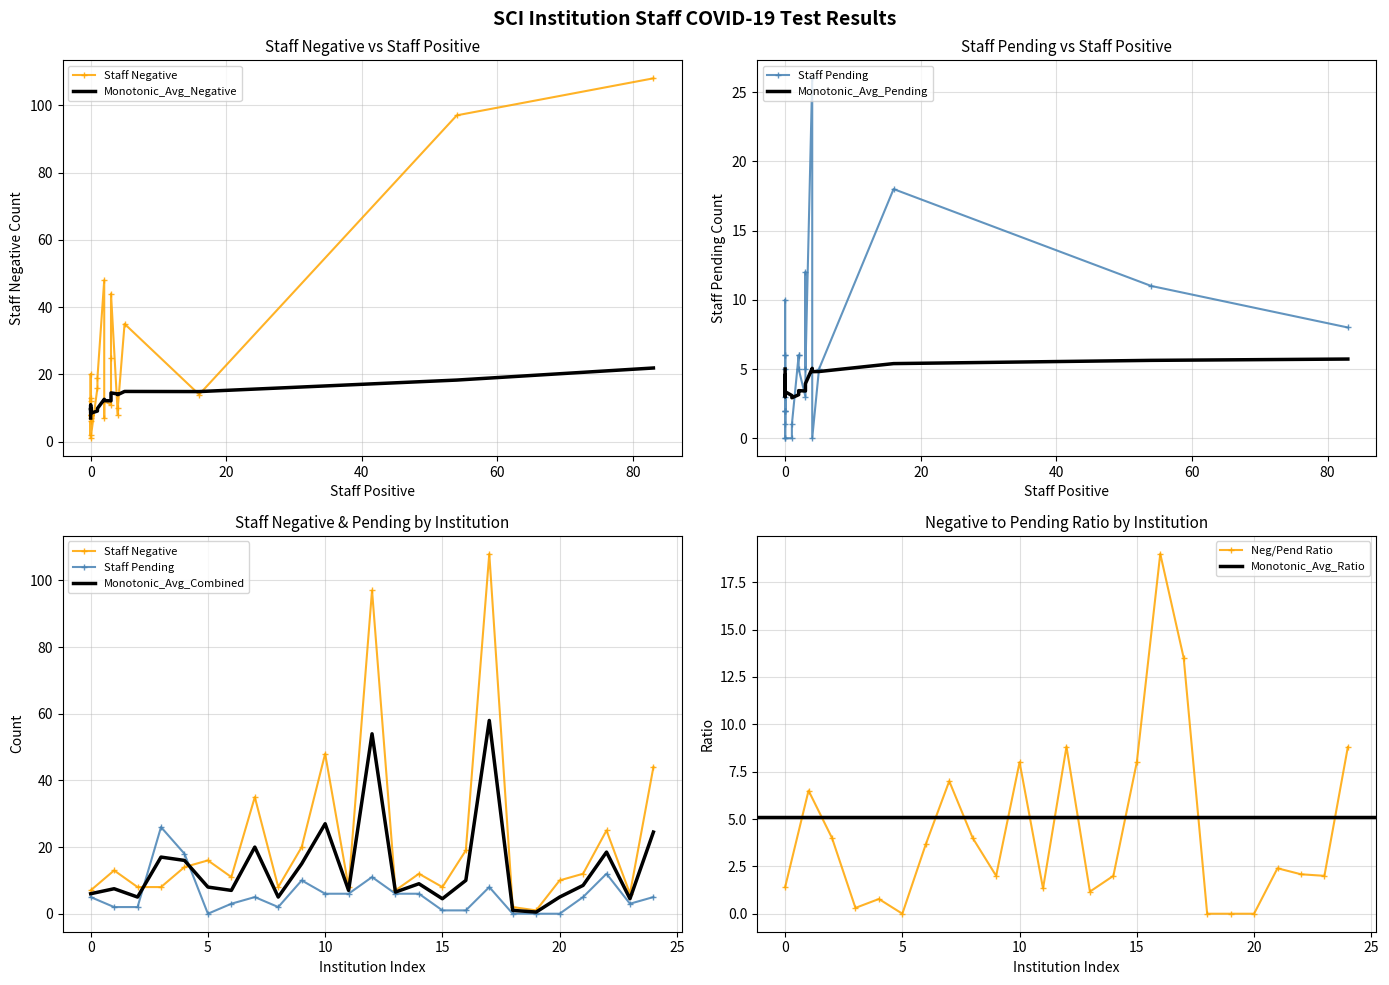

Which series has the largest total across all categories?

Staff Negative